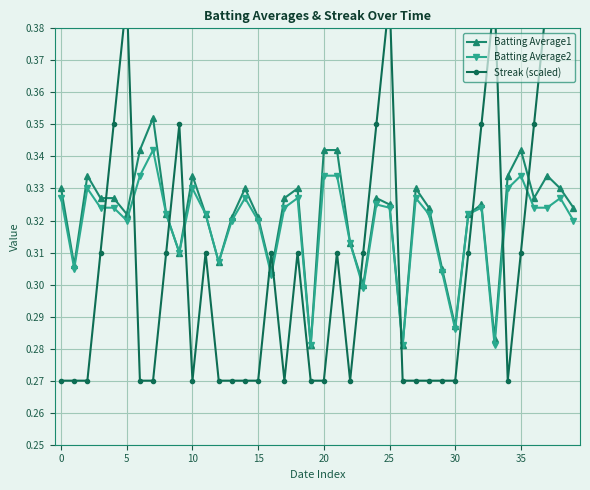

The value of Batting Average1 at 15 is 0.1. True or false?

False